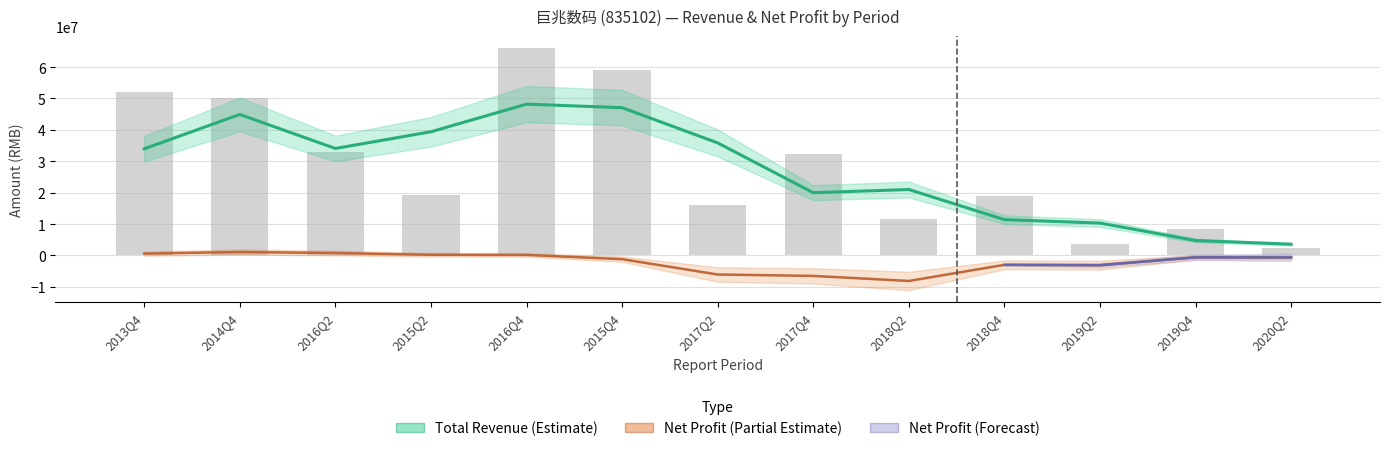

Which label corresponds to the largest value in the chart?

2016Q4